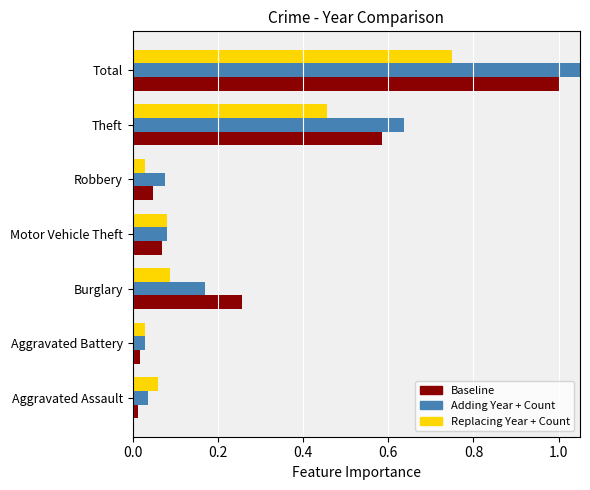

What is the label of the 3rd bar from the left?

Burglary